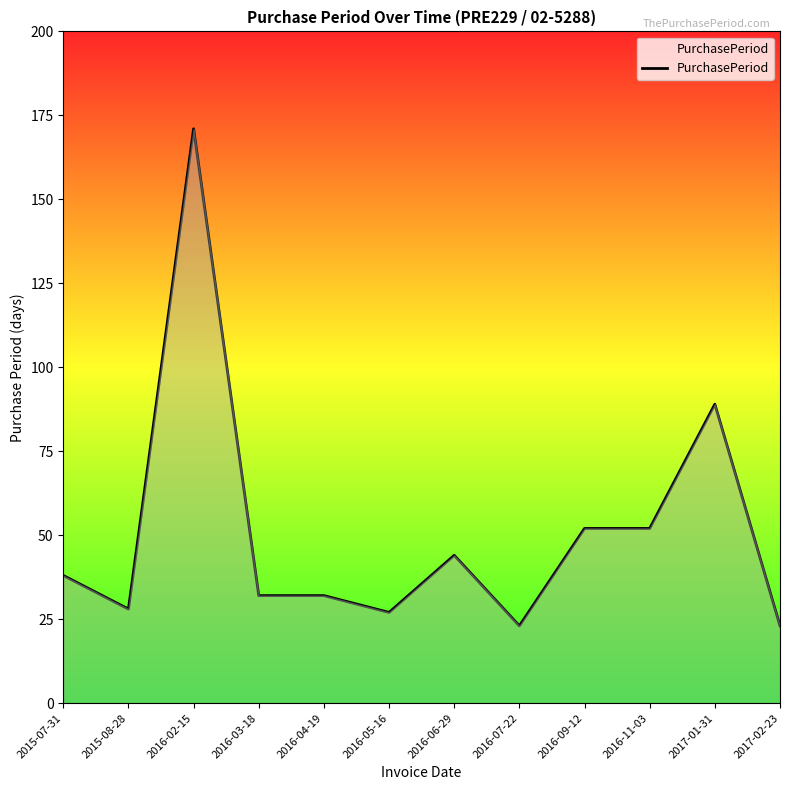

What is the greatest value displayed?

171